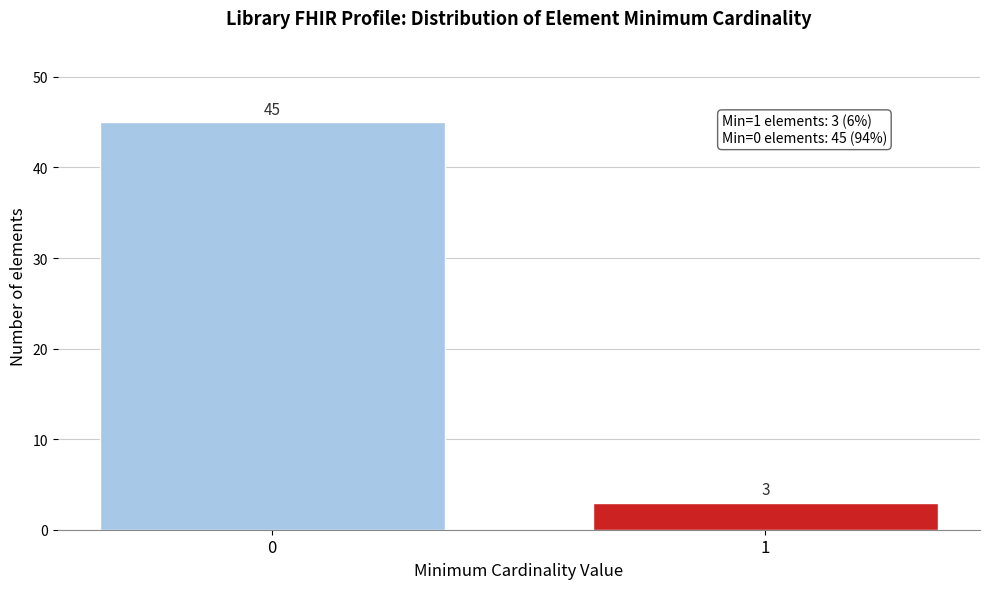

Reading right to left, list all the values displayed in this chart.

1=3	0=45